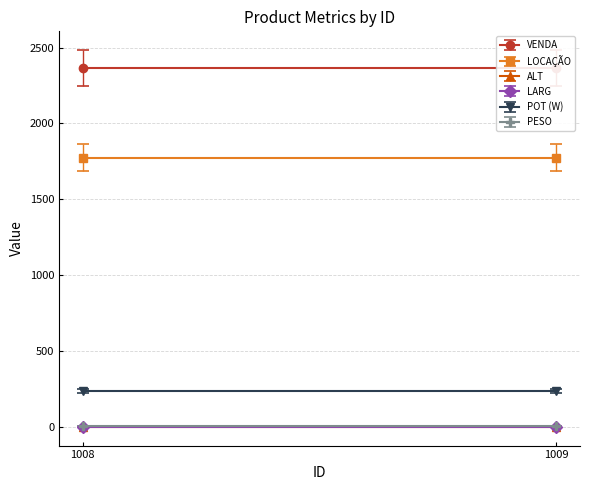

What is the greatest value displayed?

2365.0